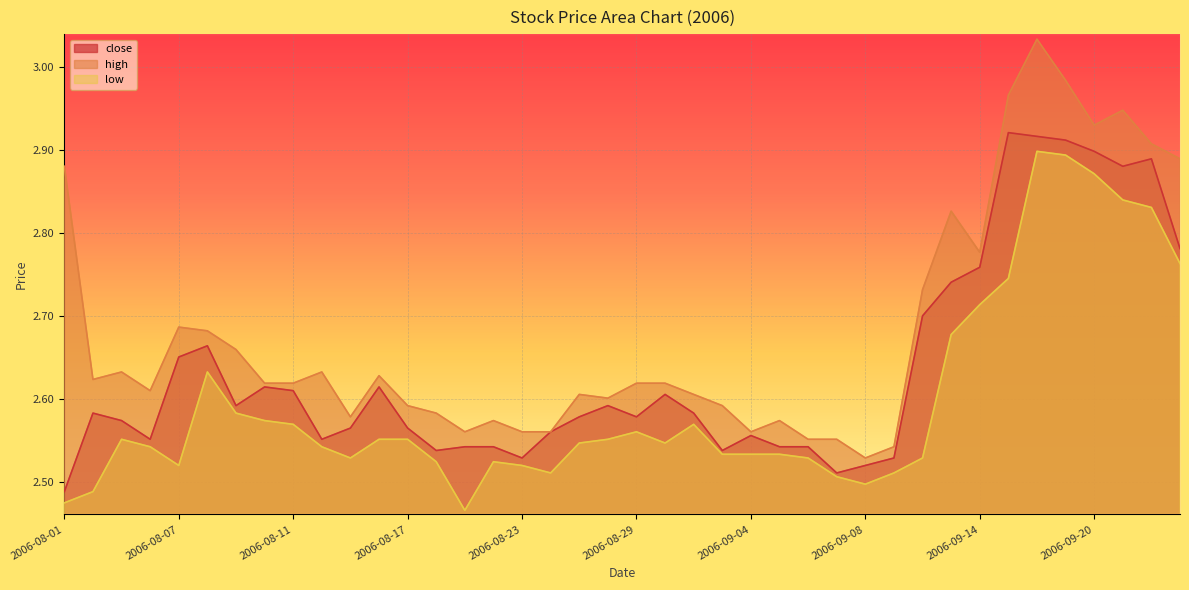

What is the label of the 33rd point from the right?

2006-08-10